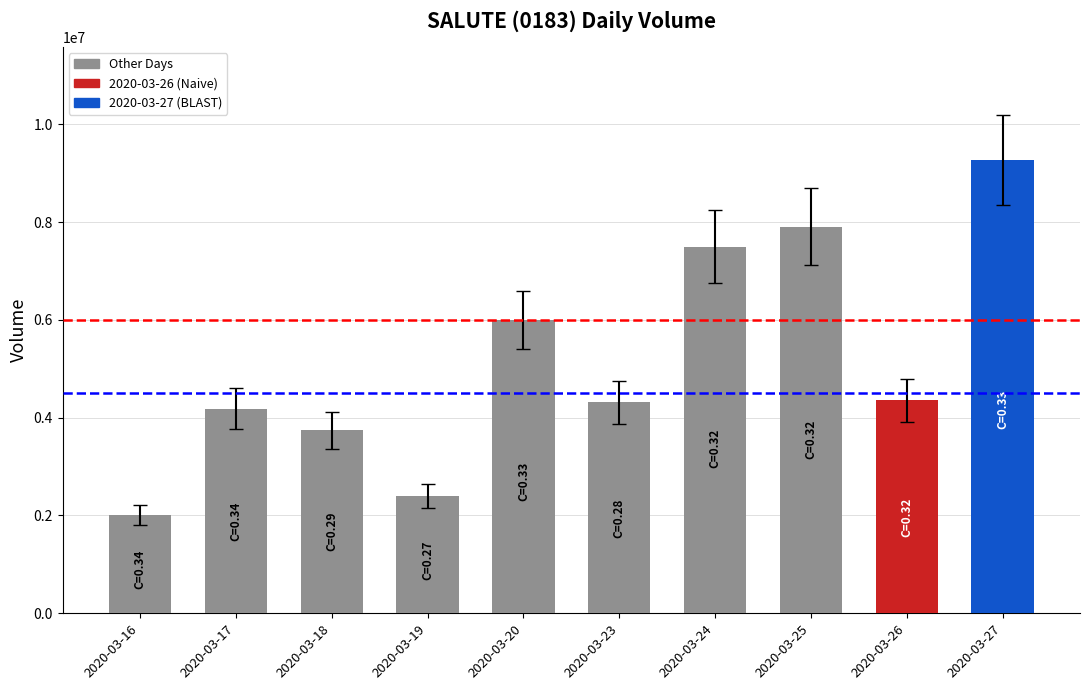

How many bars are there in total?

10